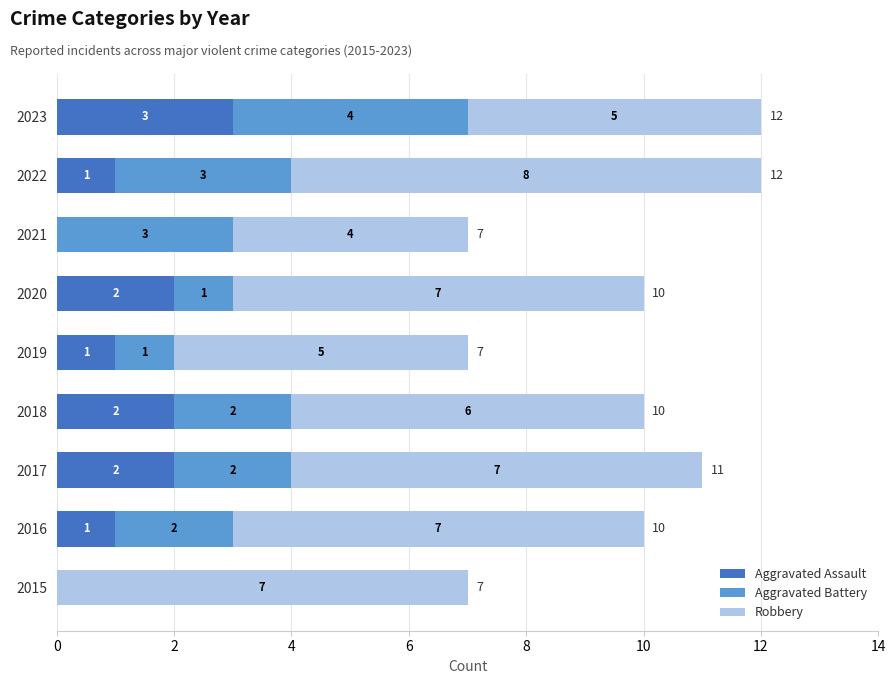

What is the sum of the Aggravated Assault values at 2023 and 2019?

4